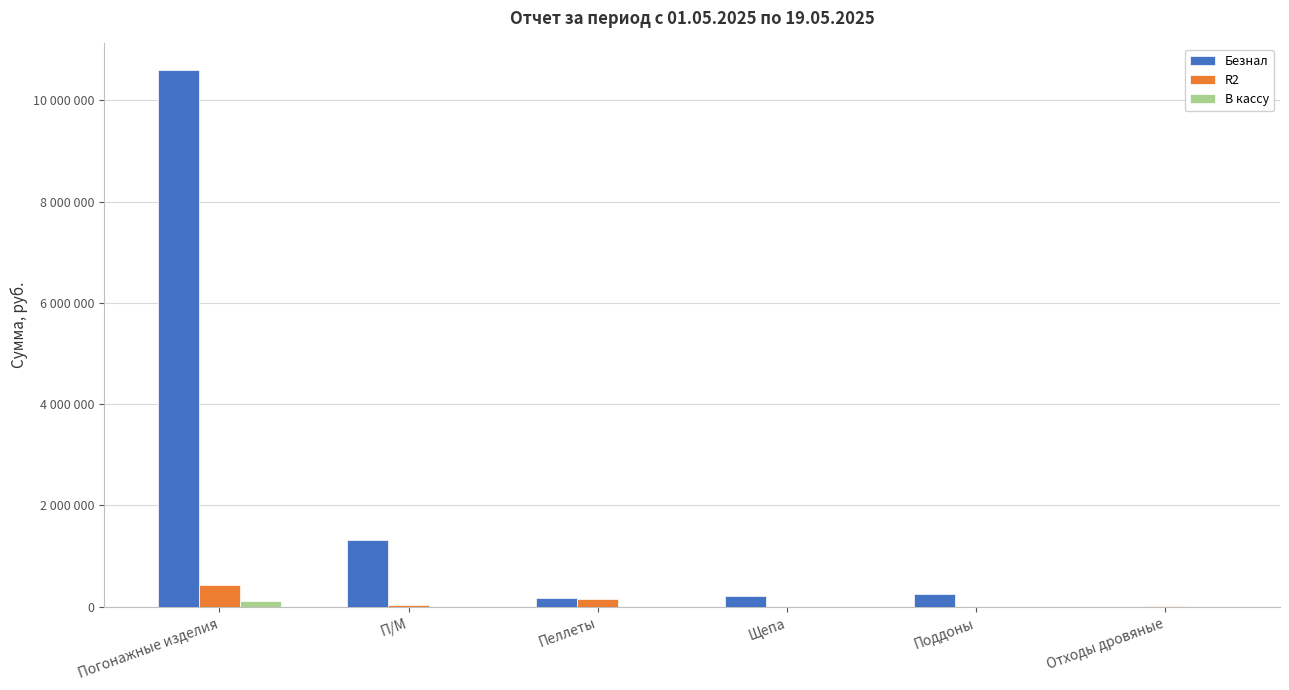

Which category has the highest value in the Безнал series?

Погонажные изделия